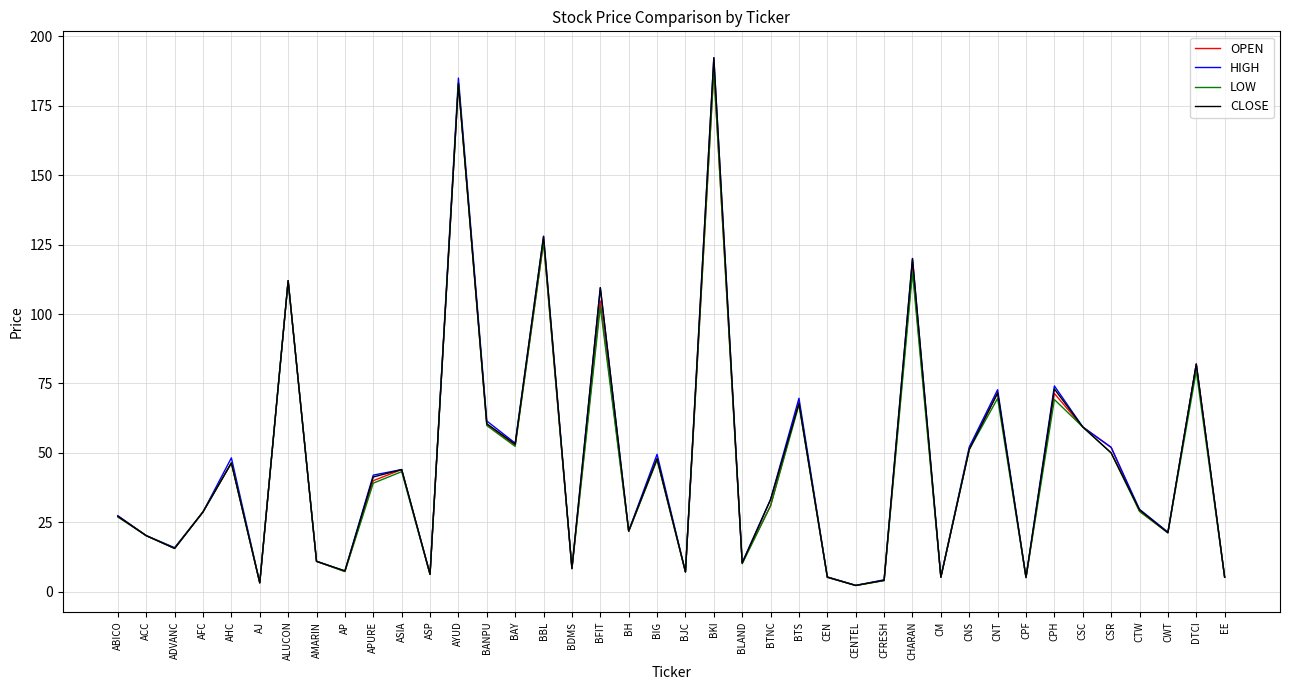

What is the maximum value for LOW?

187.9